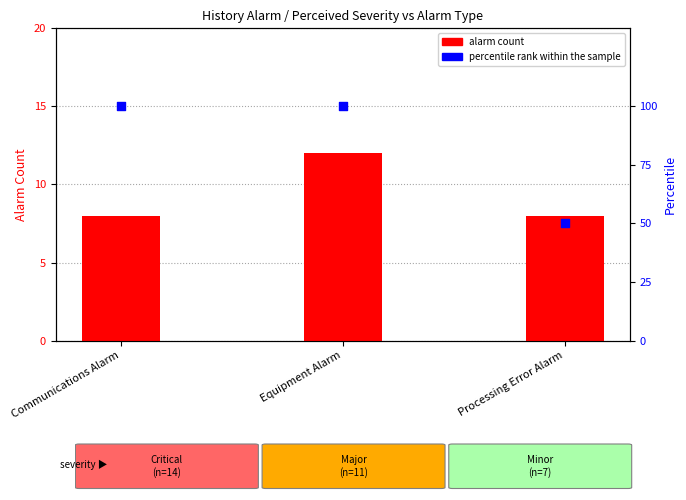

Which series reaches the minimum Y coordinate?

Alarm Count